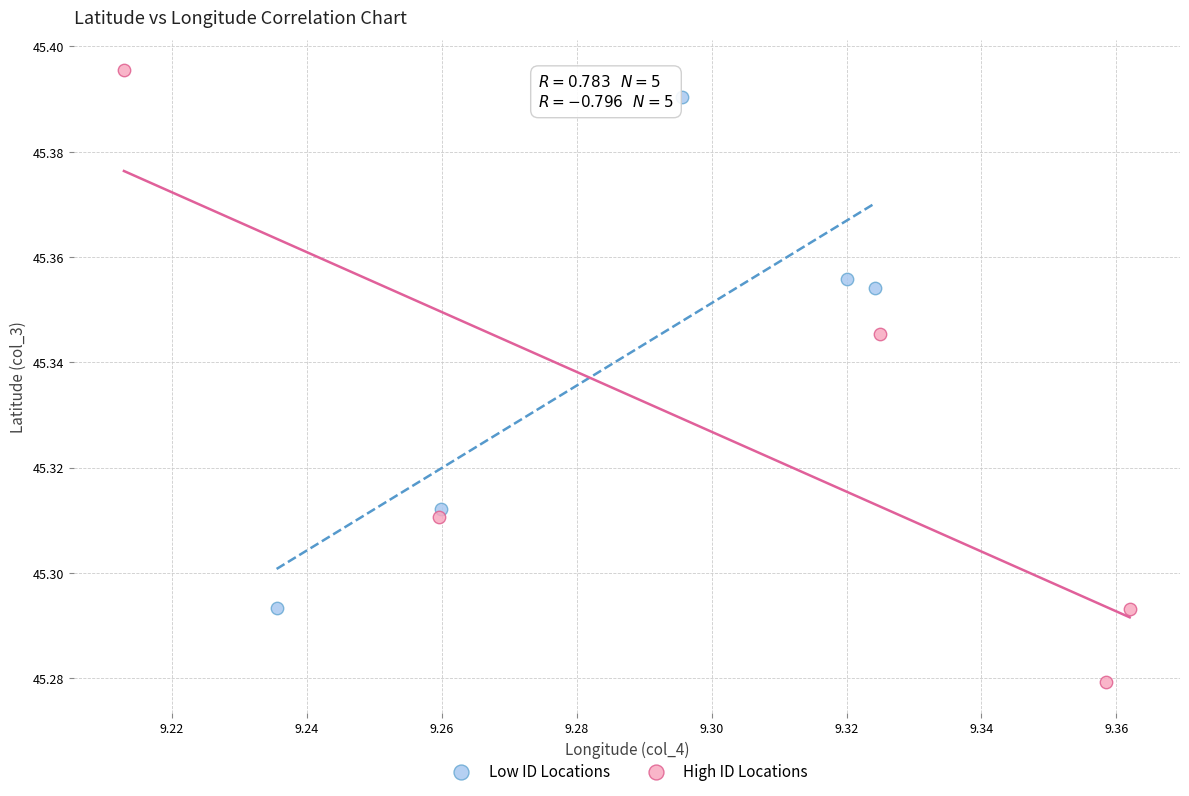

Which series contains the lowest Y value?

High ID Locations